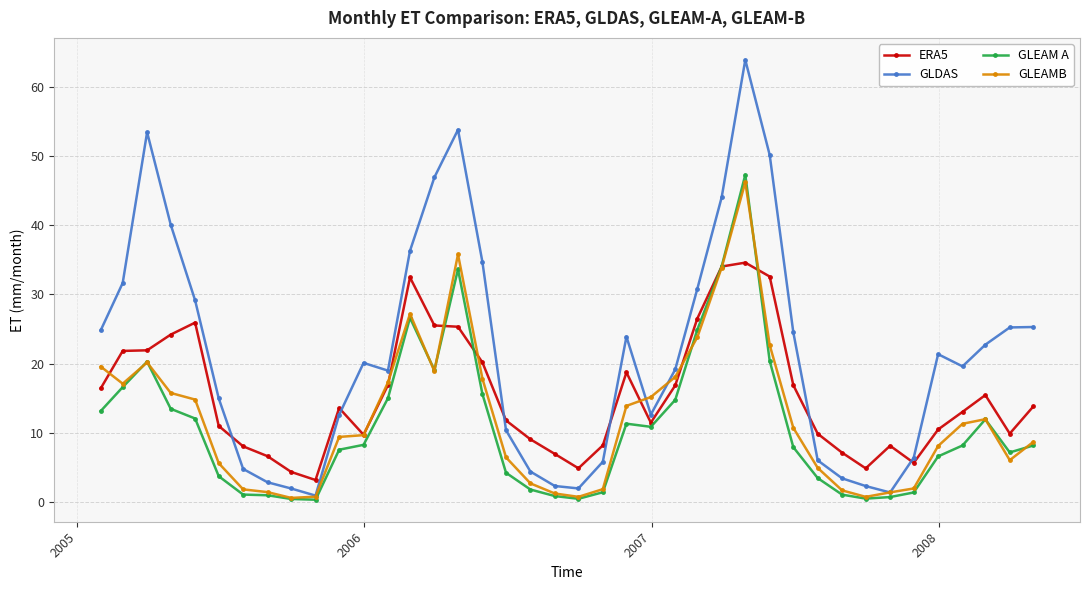

Which series has the largest total across all categories?

GLDAS